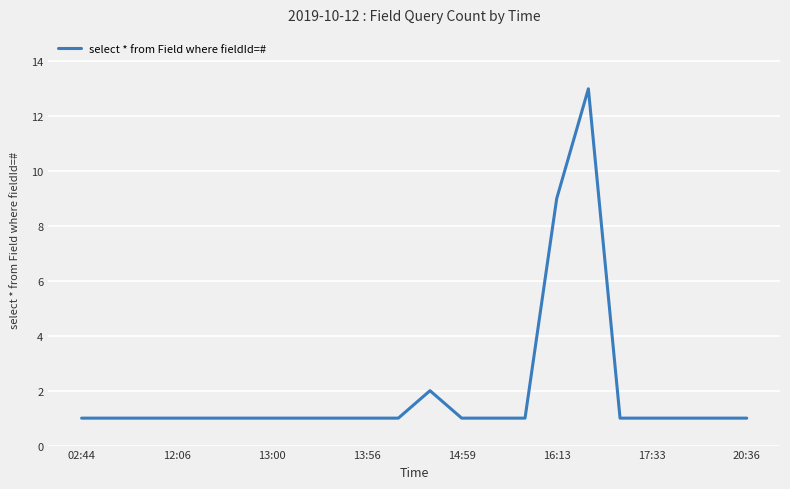

What is the greatest value displayed?

13